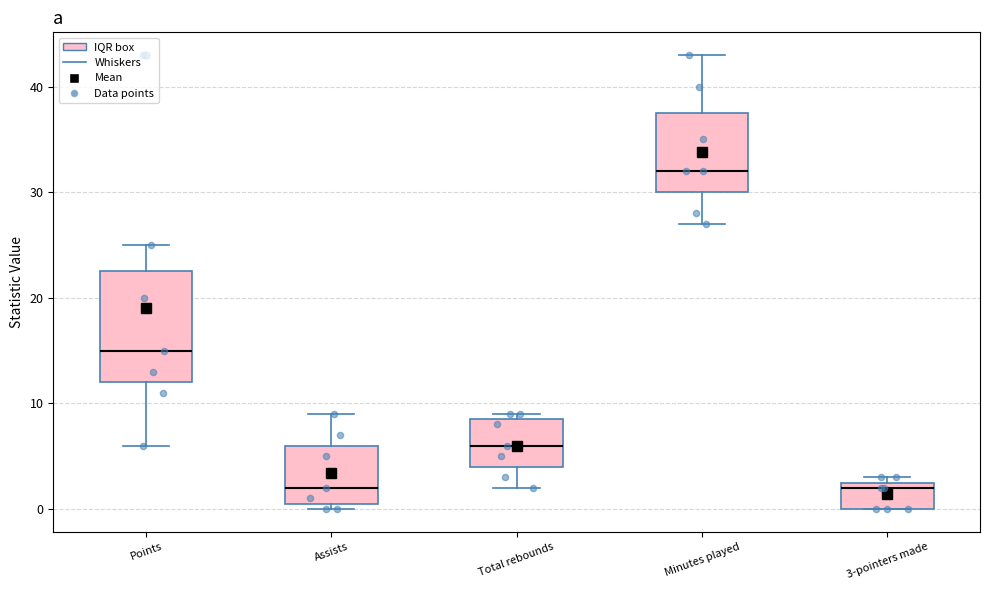

Reading left to right, read every box against the y-axis: the position of its median line, the range the box covers, and the ends of its whiskers. The values are not printed on the chart, so give them approximately, as read against the axis.

Points: median 15, box 12 to 23, whiskers 6 to 25
Assists: median 2, box 1 to 6, whiskers 0 to 9
Total rebounds: median 6, box 4 to 9, whiskers 2 to 9 (just above the box's upper edge)
Minutes played: median 32, box 30 to 38, whiskers 27 to 43
3-pointers made: median 2, box 0 to 3, whiskers 0 to 3 (just above the box's upper edge)